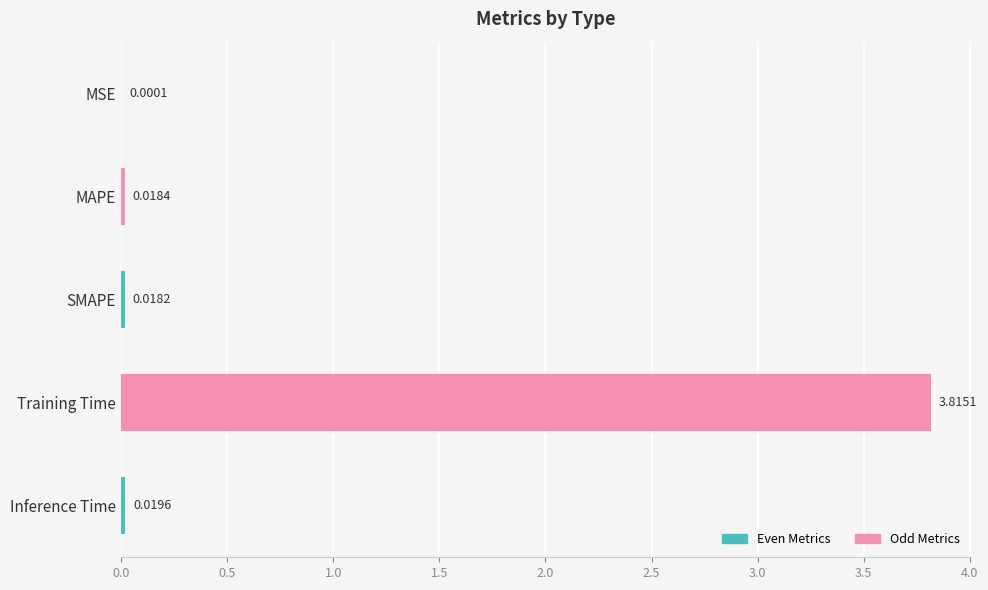

Where is the data nearest to the value 1?

Inference Time